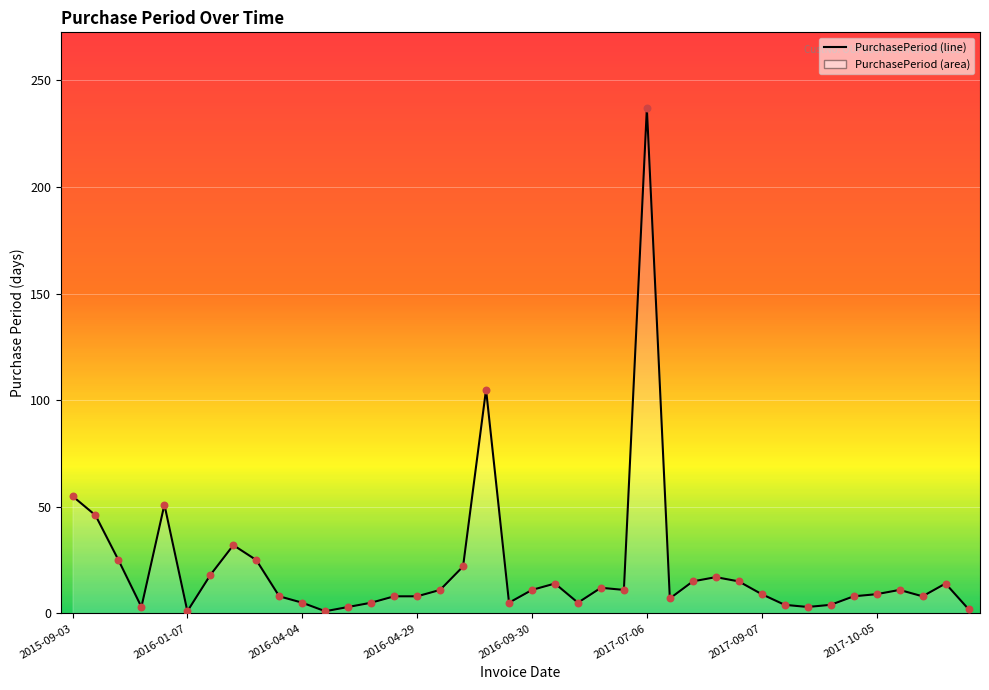

What is the greatest value displayed?

237